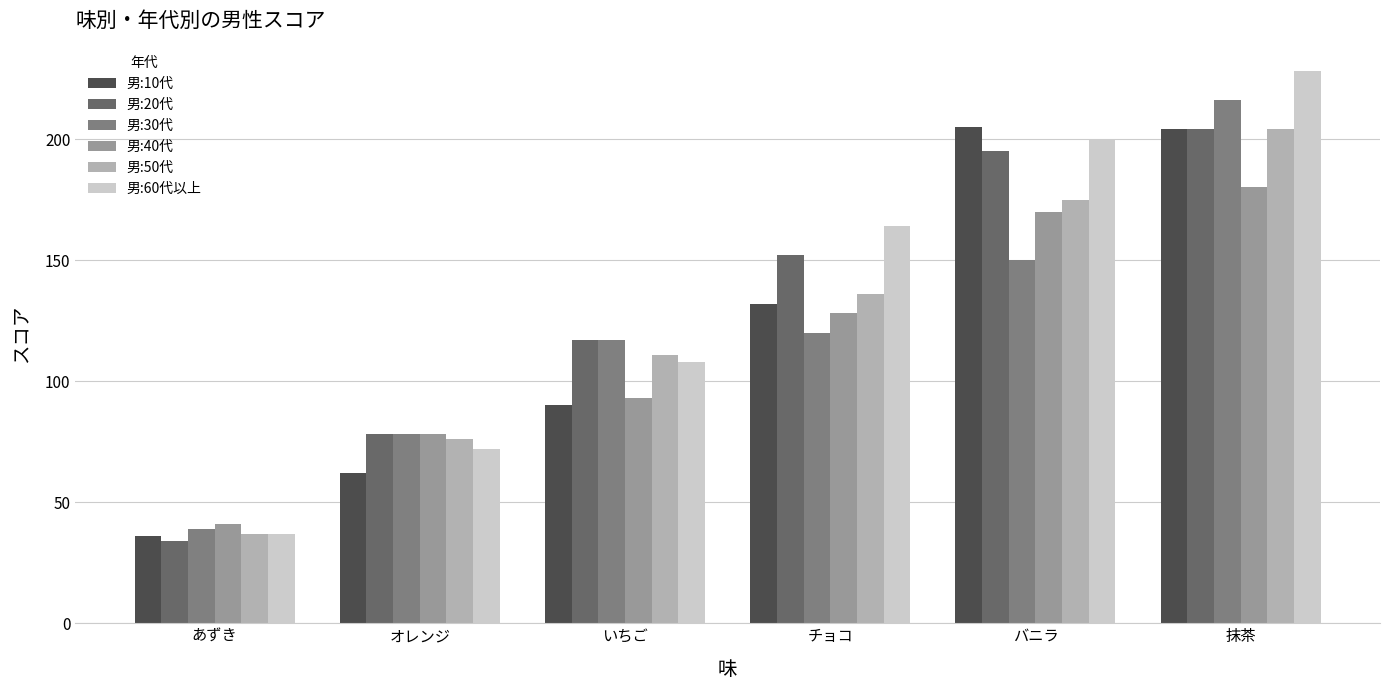

Reading left to right, transcribe all the data shown in this chart.

男:10代: 36	62	90	132	205	204
男:20代: 34	78	117	152	195	204
男:30代: 39	78	117	120	150	216
男:40代: 41	78	93	128	170	180
男:50代: 37	76	111	136	175	204
男:60代以上: 37	72	108	164	200	228